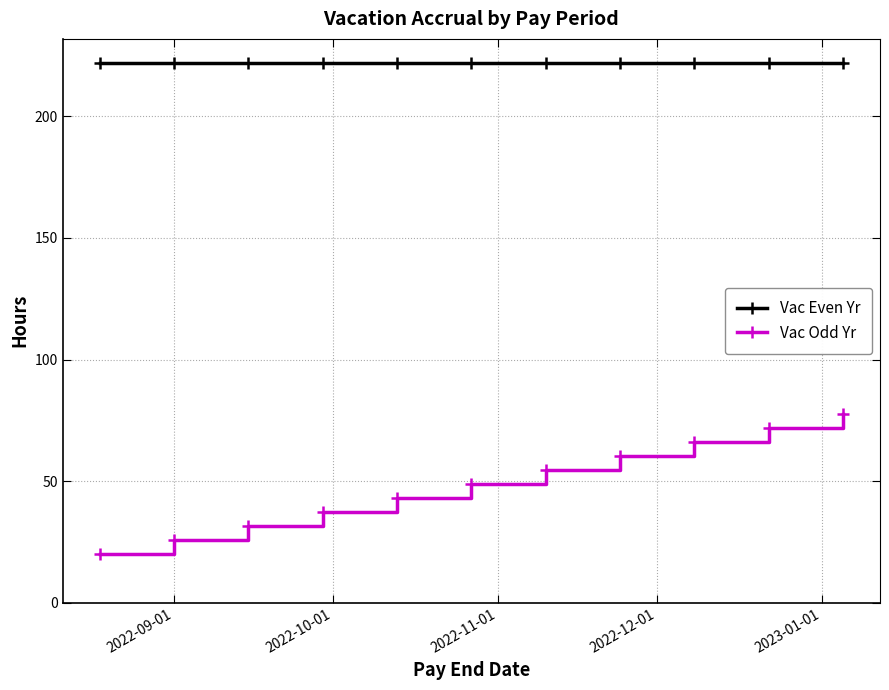

Reading left to right, what are all the values shown in this chart?

Vac Even Yr: 221.8	221.8	221.8	221.8	221.8	221.8	221.8	221.8	221.8	221.8	221.8
Vac Odd Yr: 20.1	25.9	31.6	37.4	43.1	48.9	54.6	60.4	66.1	71.9	77.6